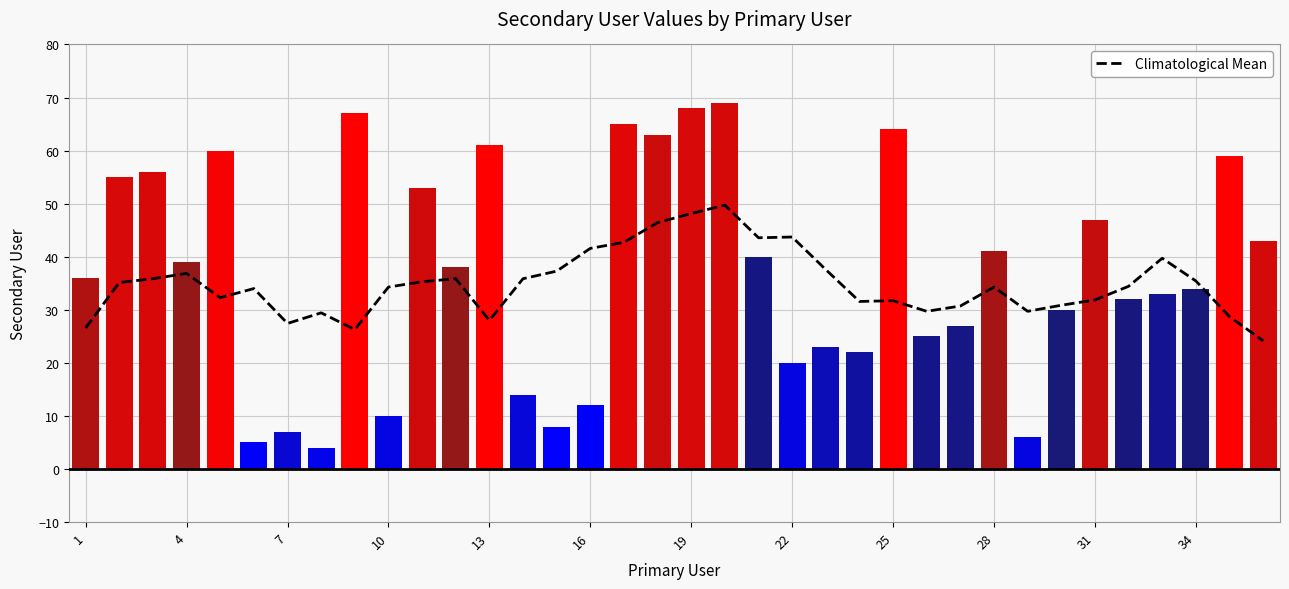

Rank the series by their average value, from highest to lowest.

Secondary User, Climatological Mean